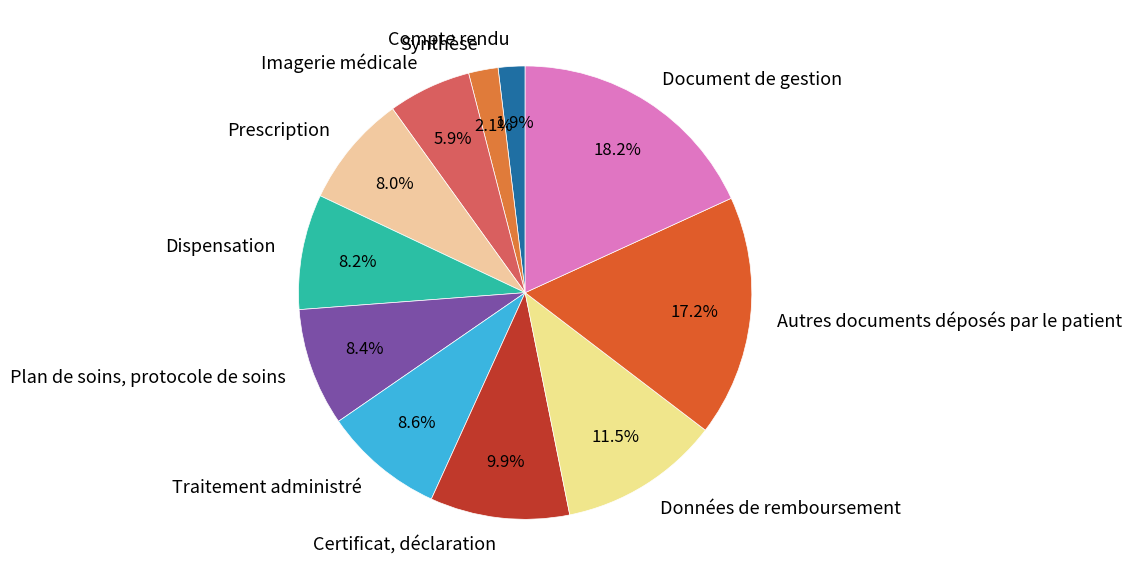

Does Document de gestion account for over 50% of the chart?

No